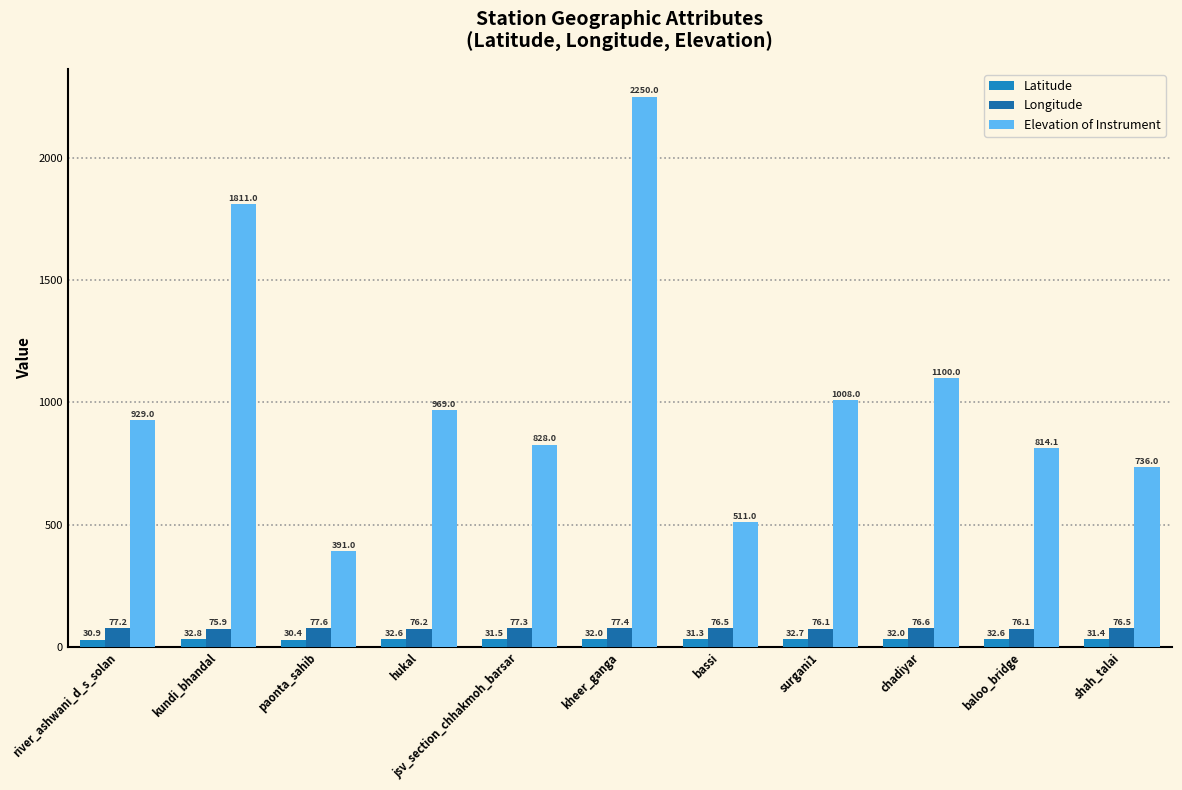

What is the label of the 2nd bar from the right?

baloo_bridge